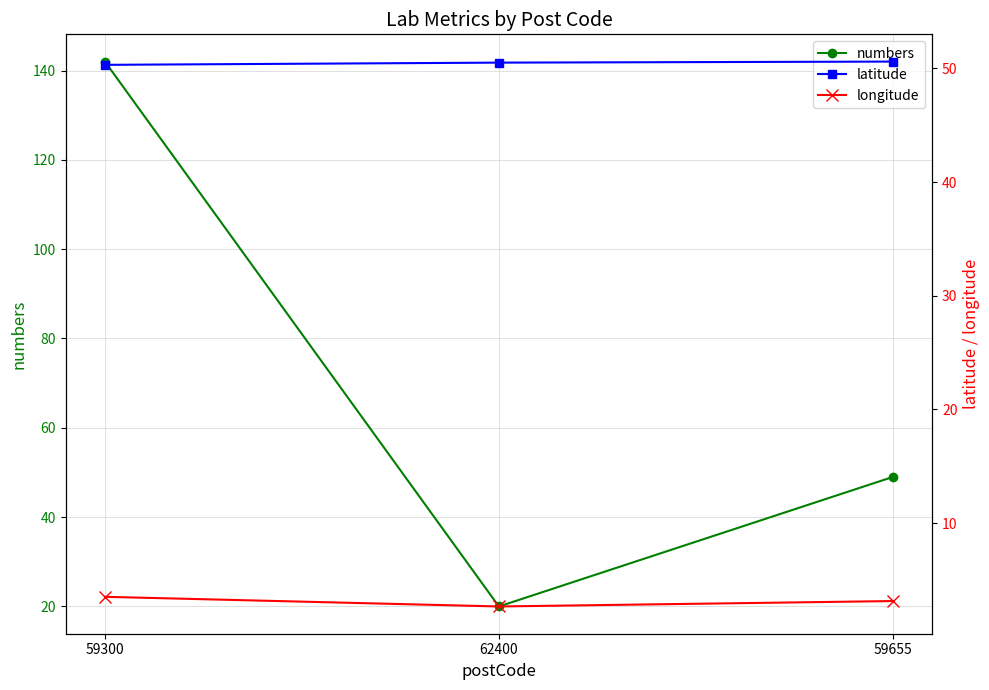

Reading left to right, transcribe all the data shown in this chart.

numbers: 142.0	20.0	49.0
latitude: 50.3	50.5	50.6
longitude: 3.5	2.7	3.1